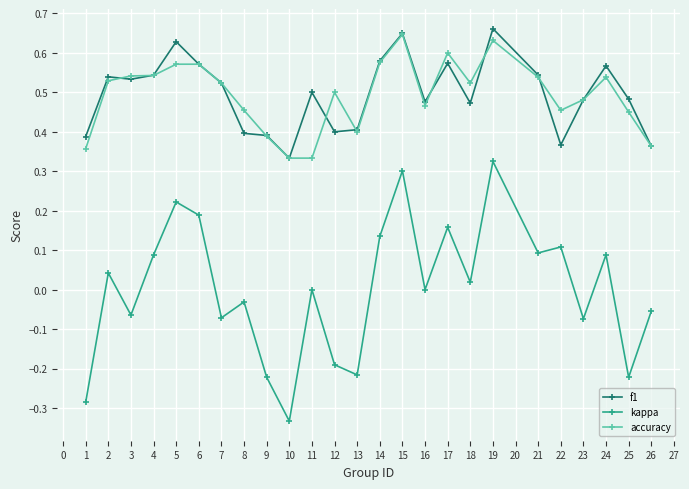

True or false: kappa has a value of 0.0 at 21.

False